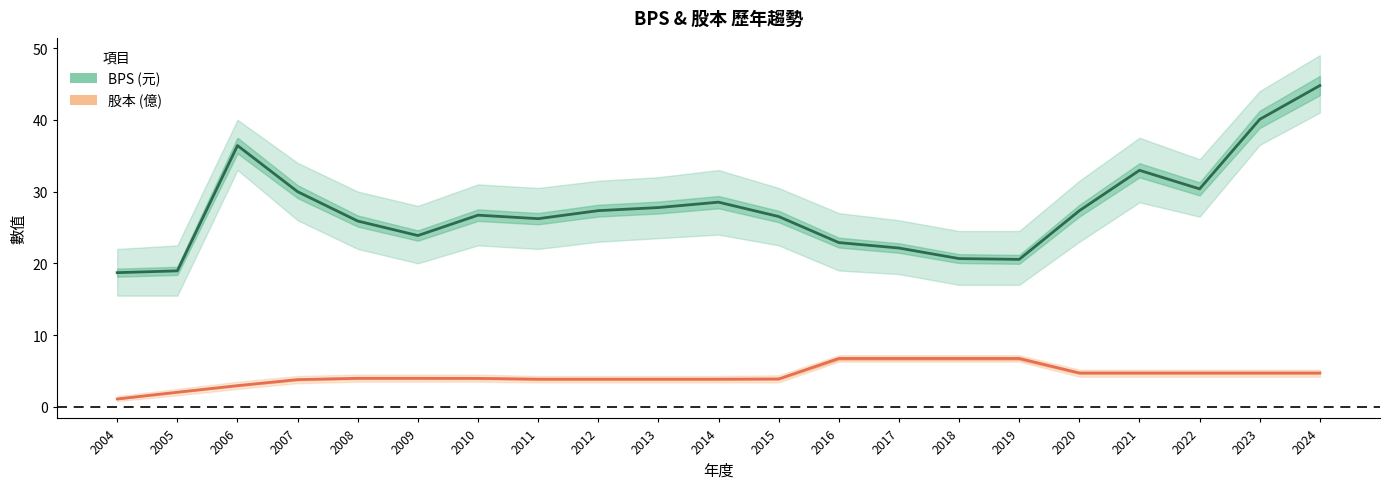

What is the average value of the BPS series?

27.6